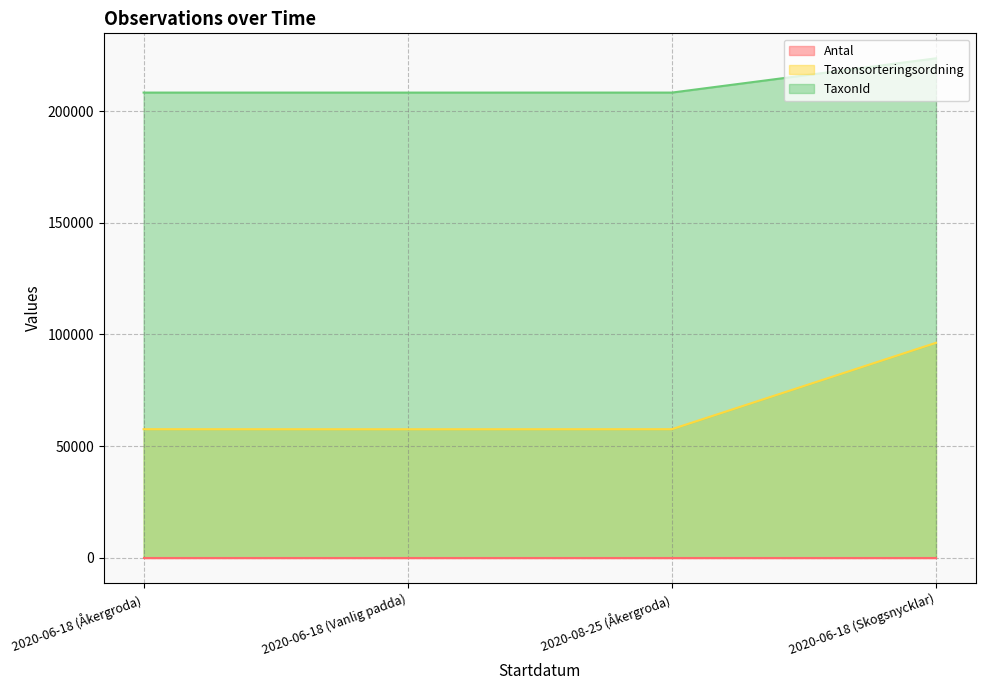

Is it true that TaxonId equals 223591 at 2020-06-18 (Skogsnycklar)?

True